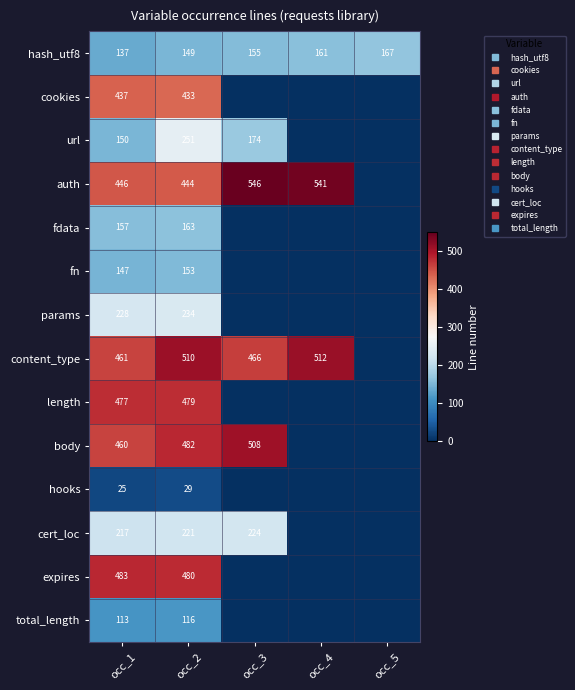

What is the average value of the auth series?

395